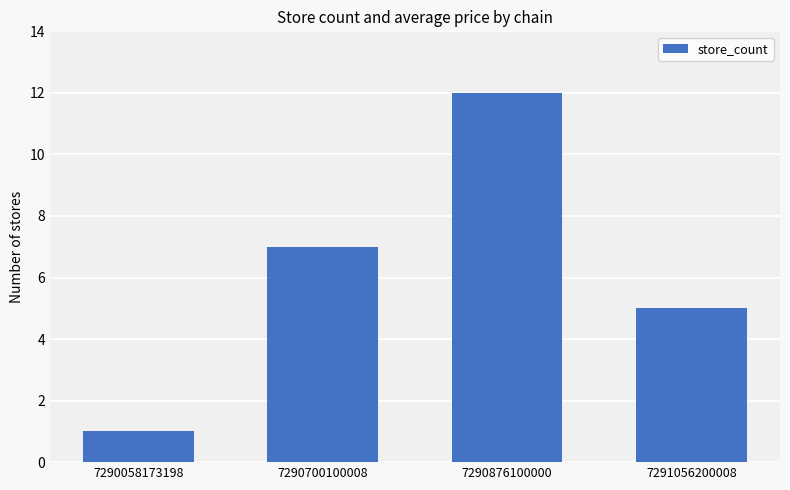

List the labels in order of value, smallest first.

7290058173198, 7291056200008, 7290700100008, 7290876100000